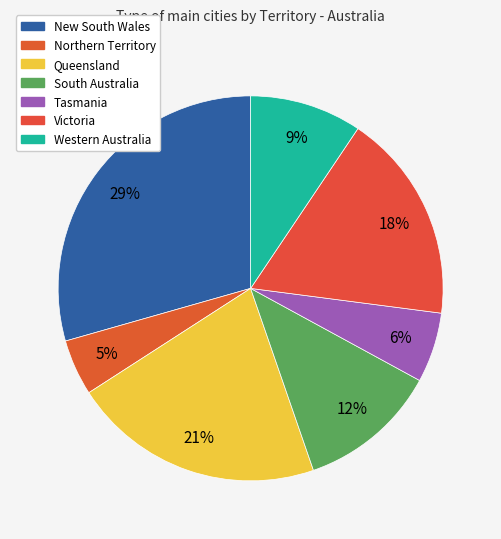

Is there a majority slice in this chart?

No